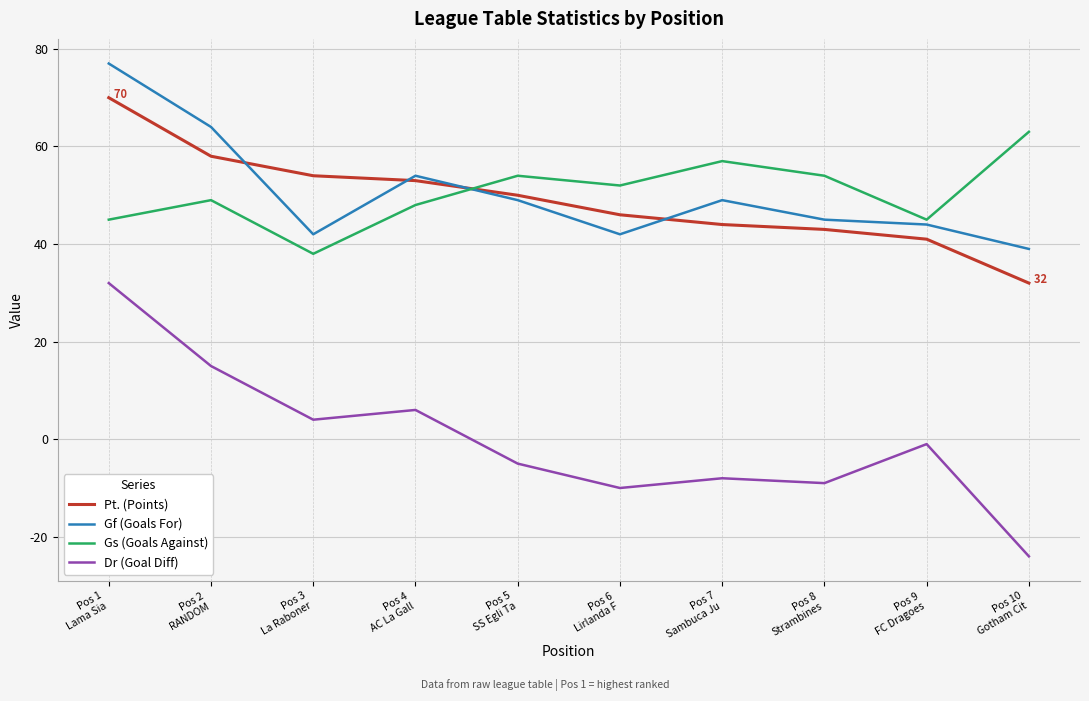

Which category has the lowest value in the Pt. (Points) series?

Pos 10
Gotham Cit